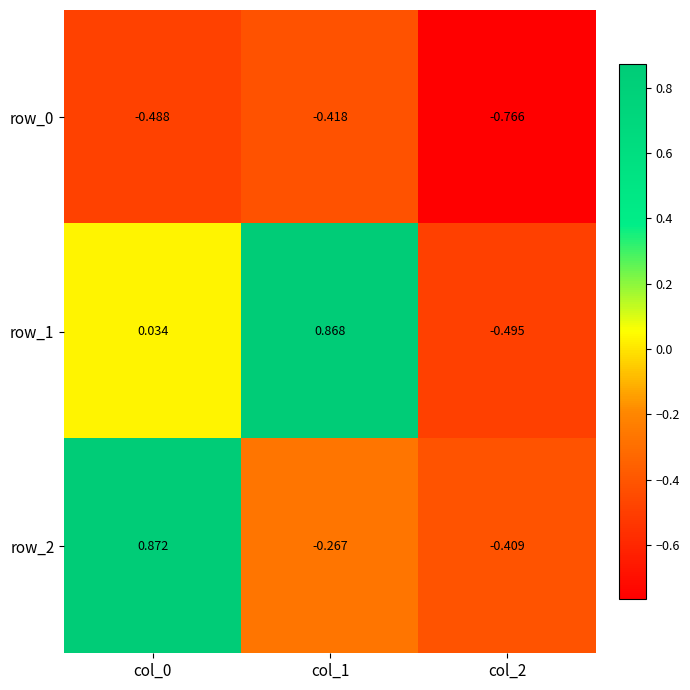

Is the value of row_2 at col_1 greater than the value of row_0 at col_0?

Yes